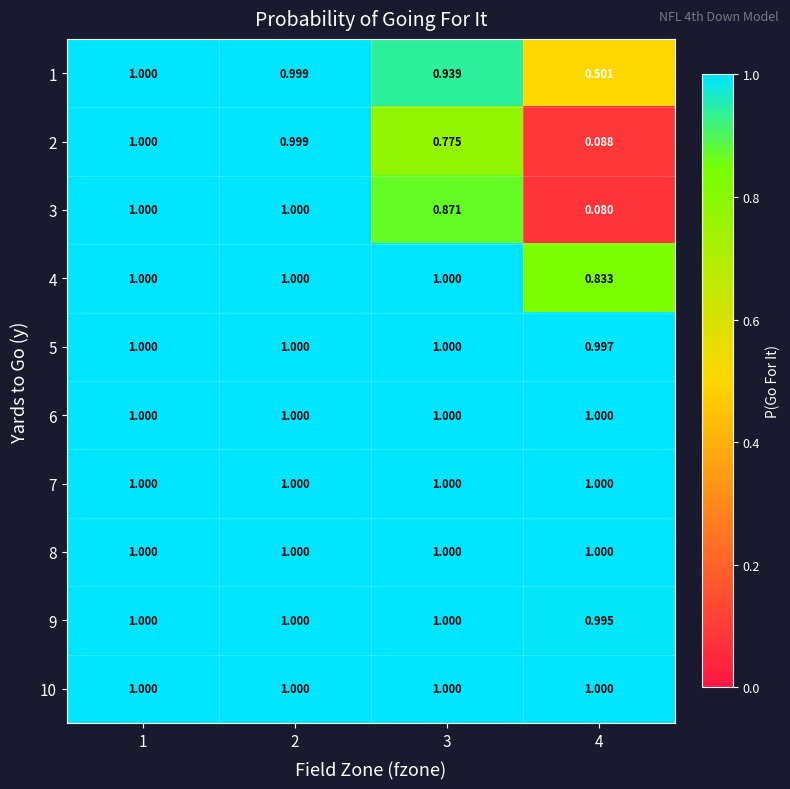

Is the value of 8 at 2 greater than the value of 2 at 4?

Yes